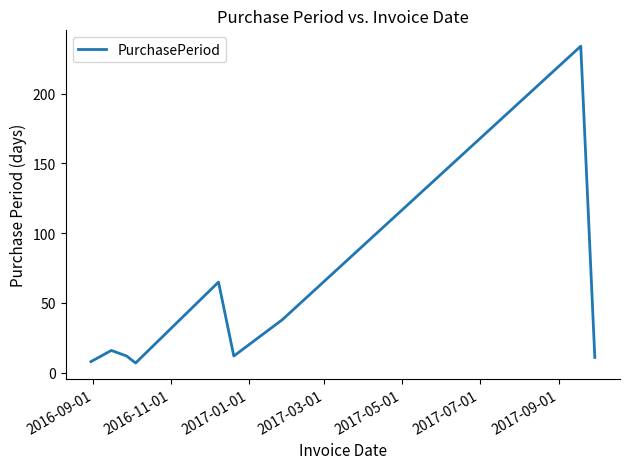

What is the difference between the maximum and minimum values?

227